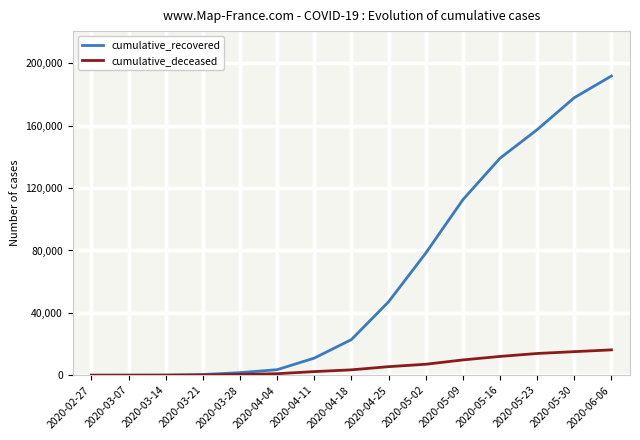

Is the value of cumulative_recovered at 2020-03-07 greater than the value of cumulative_deceased at 2020-04-18?

No